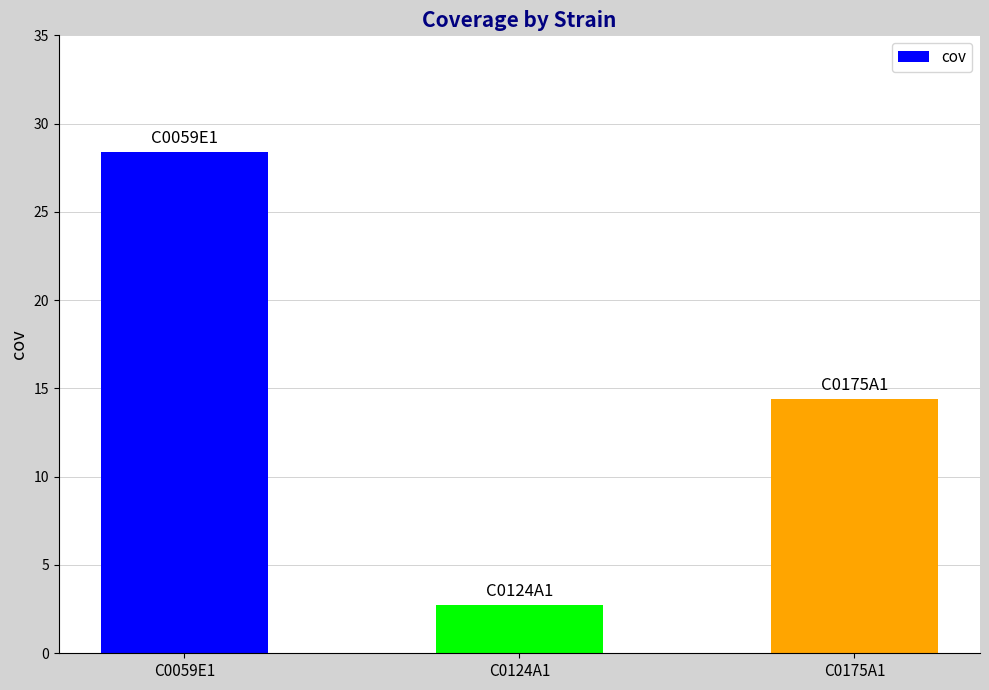

What is the value of the 2nd bar from the left?

2.7